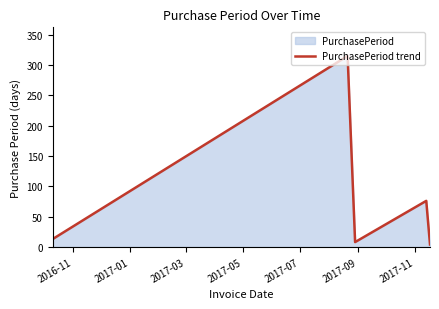

How many points are lower than both their immediate neighbors (excluding endpoints)?

1